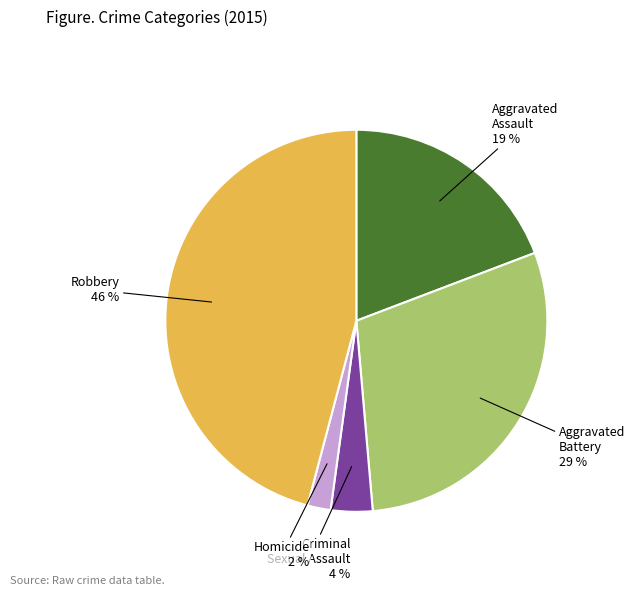

To the nearest percent, what is the average slice percentage?

20%